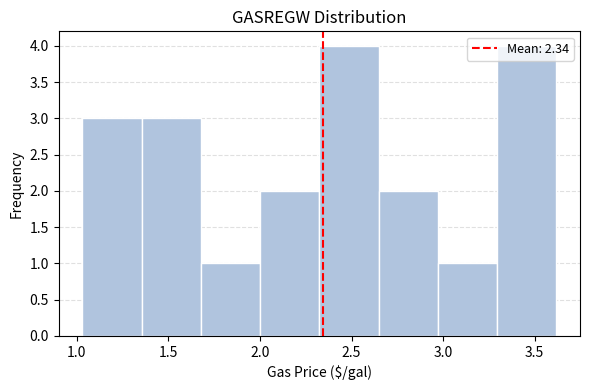

What is the height of the bar covering 1.70 to 2.00 on the x-axis? Neither the bar edges nor the heights are printed on the chart, so give them approximately, as read against the axes.

1